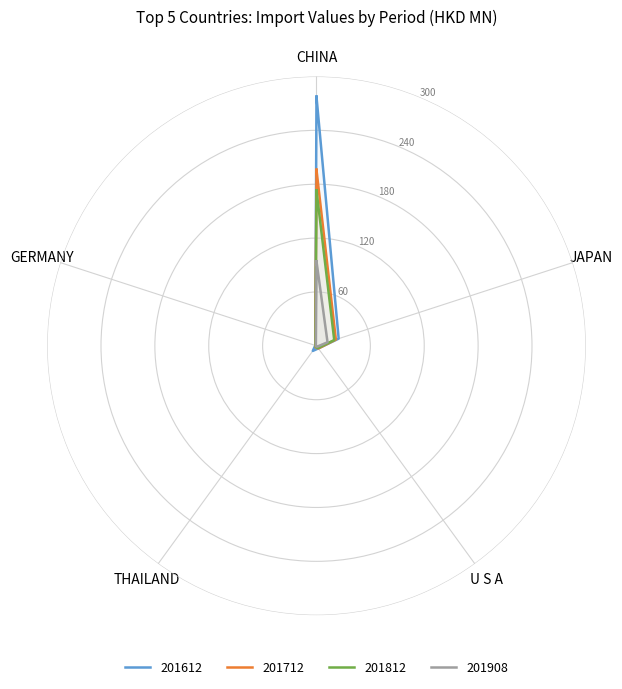

What are all the series names shown in the legend?

201612, 201712, 201812, 201908